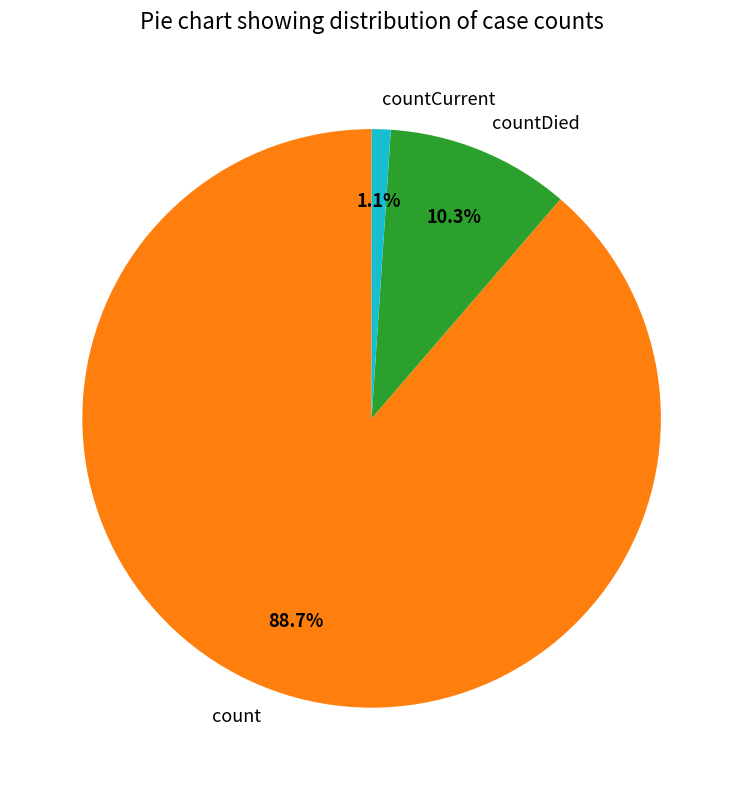

What percentage is the countCurrent slice, to the nearest percent?

1%